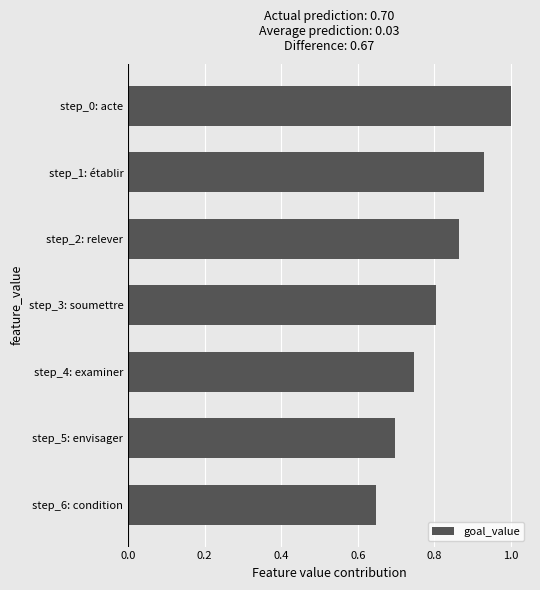

What value does the data have at step_0: acte?

1.0